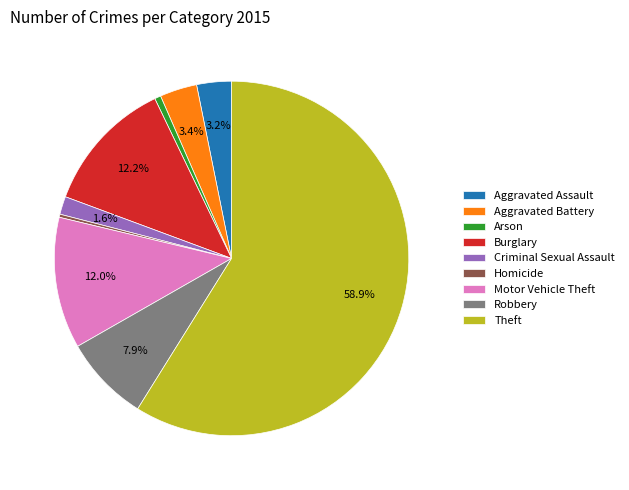

Which category has the biggest portion of the pie?

Theft